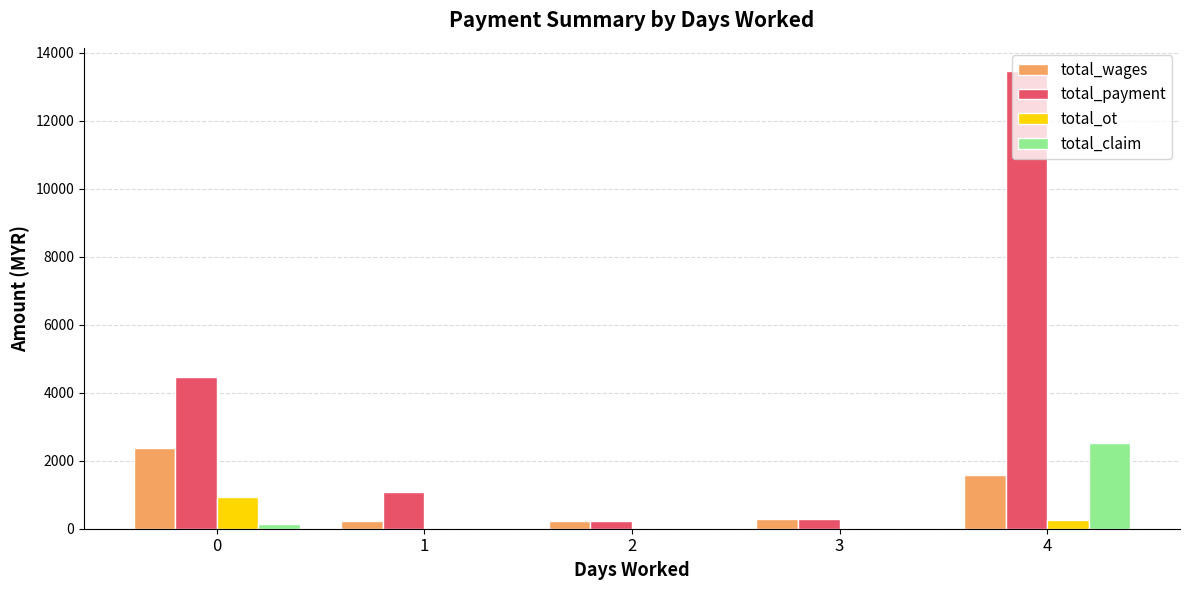

Which series changed the most between 0 and 4?

total_payment